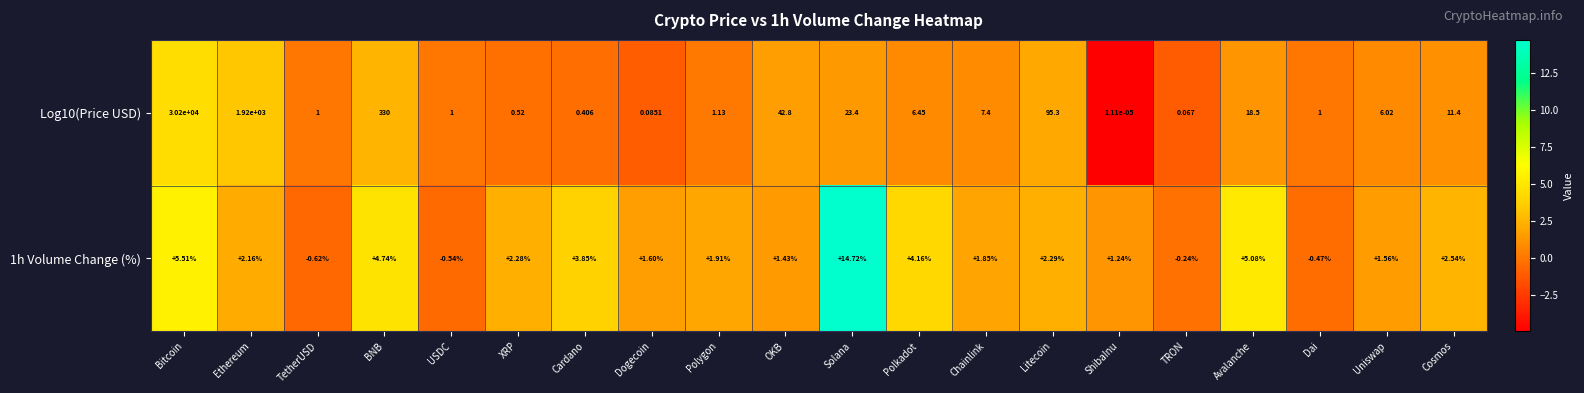

What is the spread (max minus min) of values at Ethereum?

1917.8